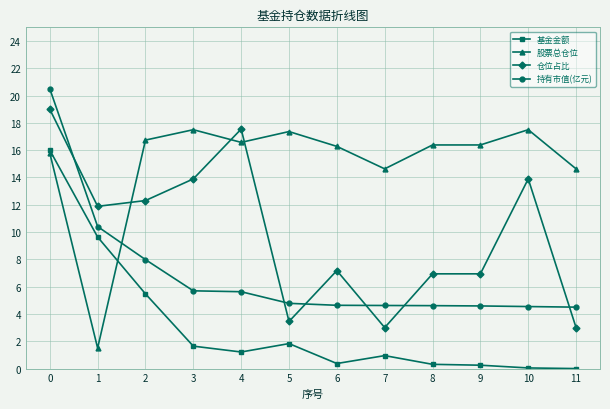

True or false: 仓位占比 has a value of 1.1 at 11.

False